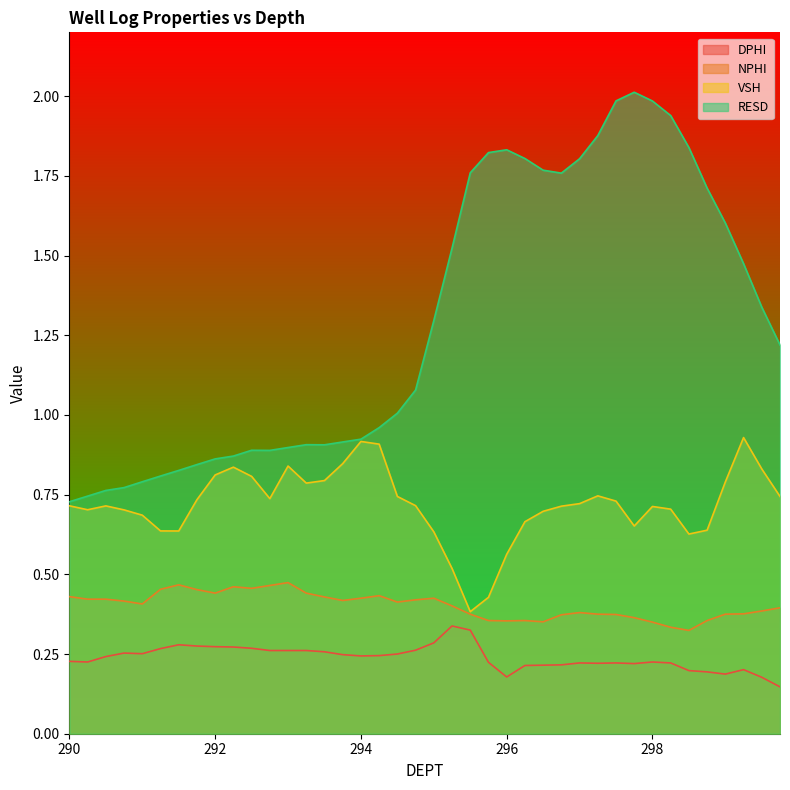

How many lines are shown in the chart?

4